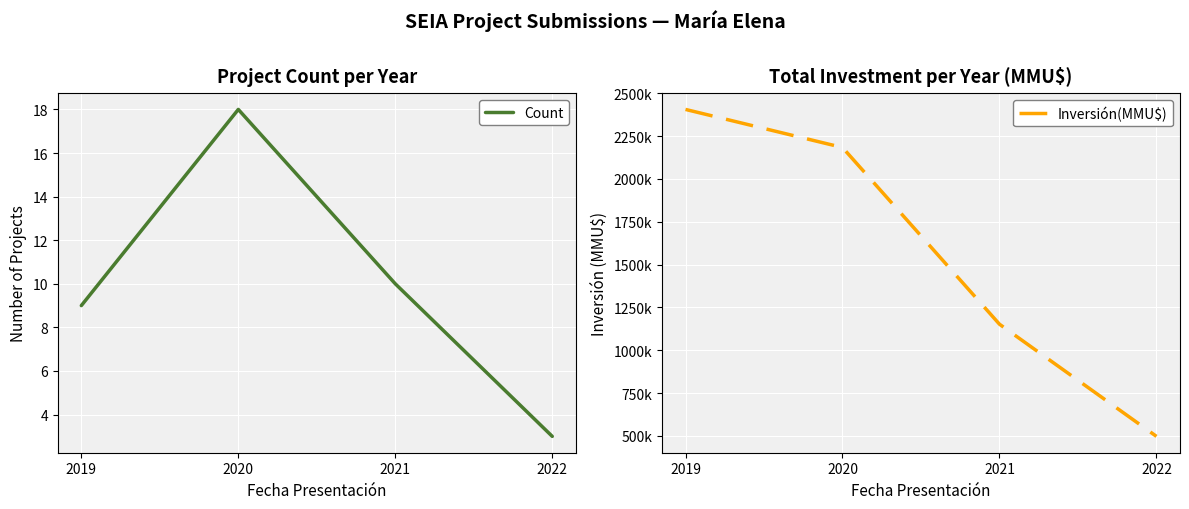

Reading left to right, transcribe all the data shown in this chart.

Count: 2019=9	2020=18	2021=10	2022=3
Inversión(MMU$): 2019=2405500	2020=2183360	2021=1152140	2022=497576